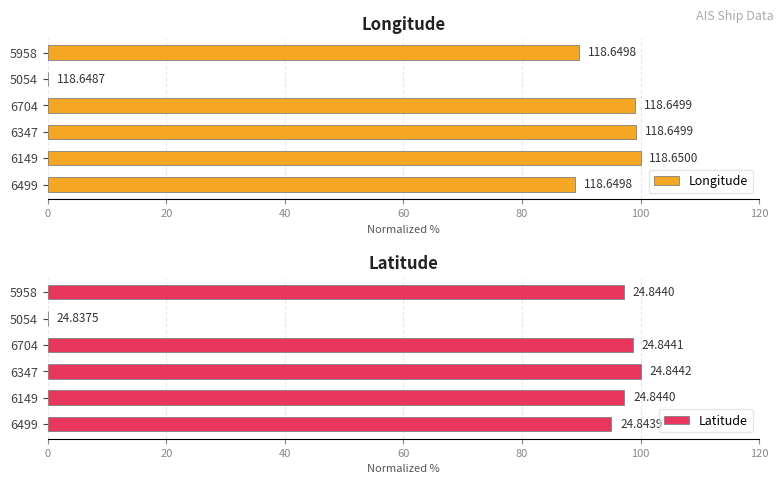

Which series has the widest spread of values?

Longitude